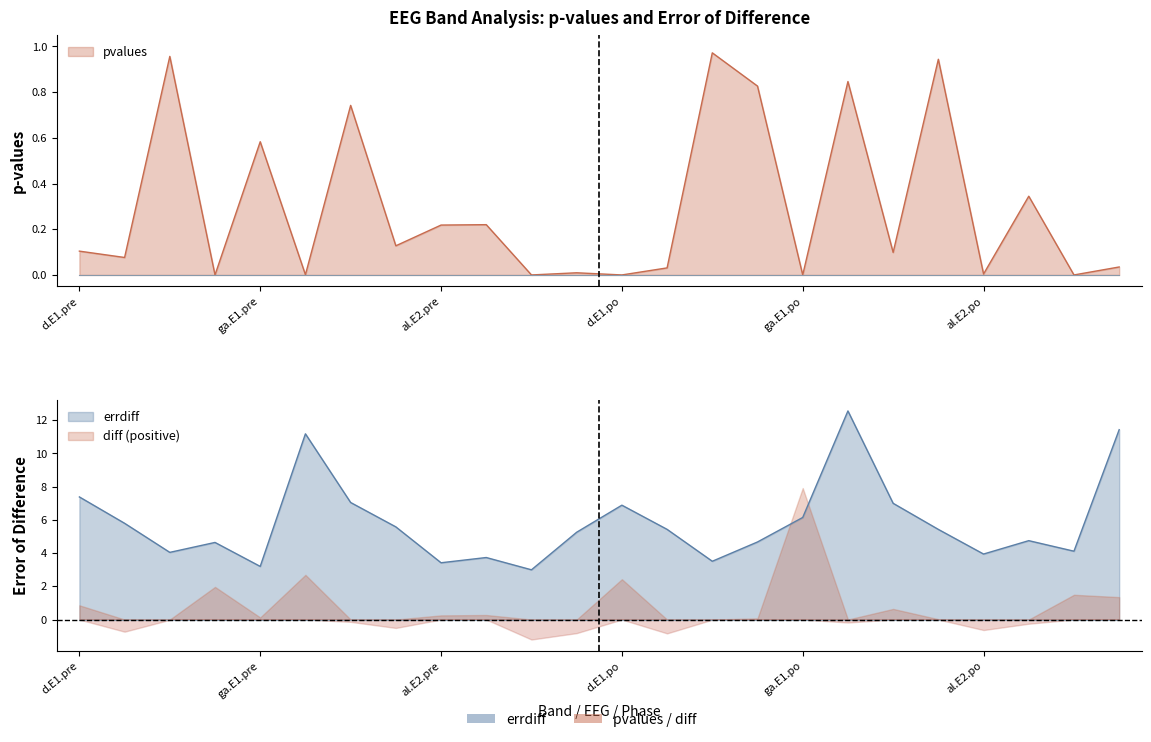

What is the difference between the pvalues values at 15 and 10?

0.8